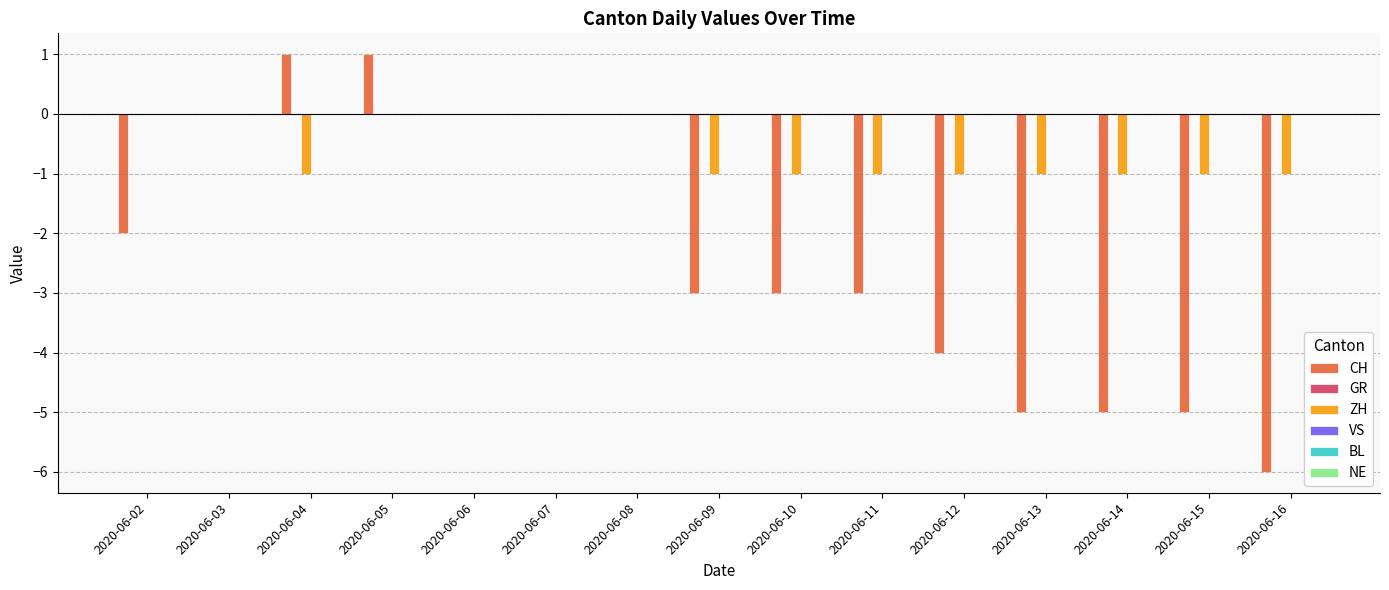

The value of ZH at 2020-06-08 is -1. True or false?

False